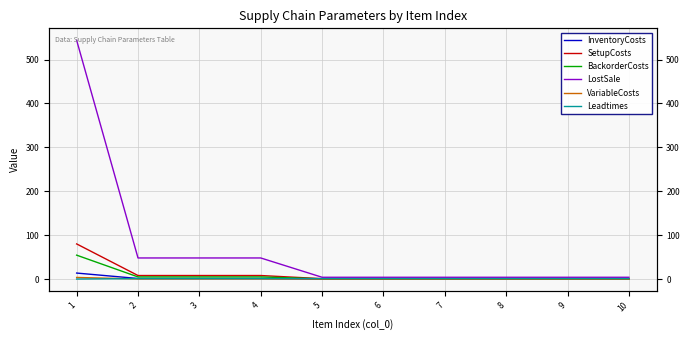

How many lines are shown in the chart?

6